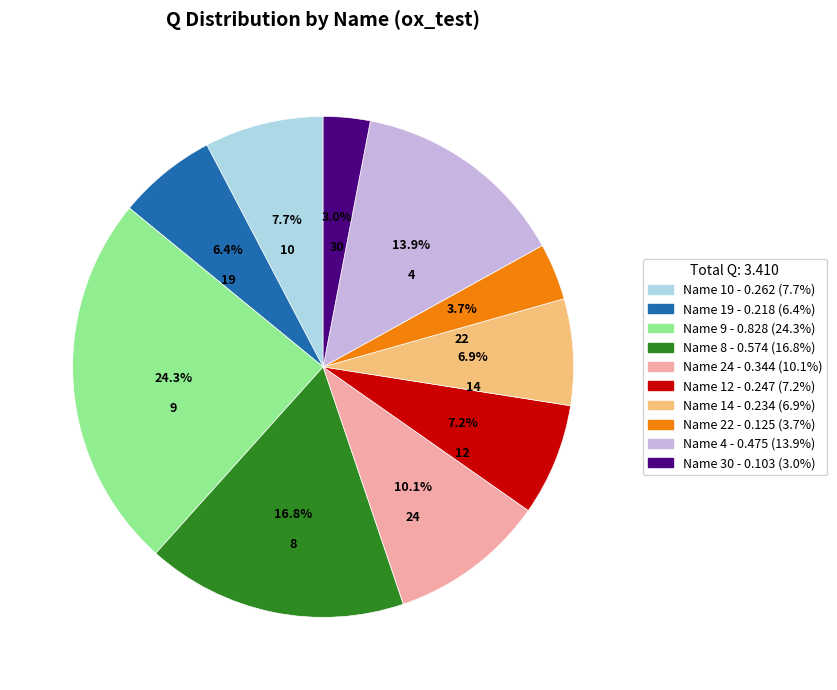

Is there any slice that represents more than half of the pie?

No